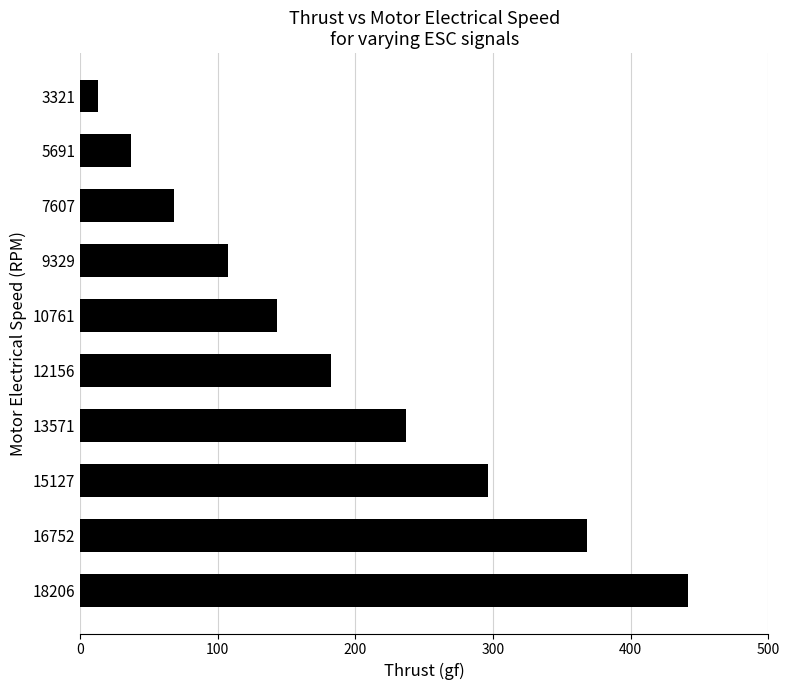

What is the value of the 10th bar from the top?

441.8